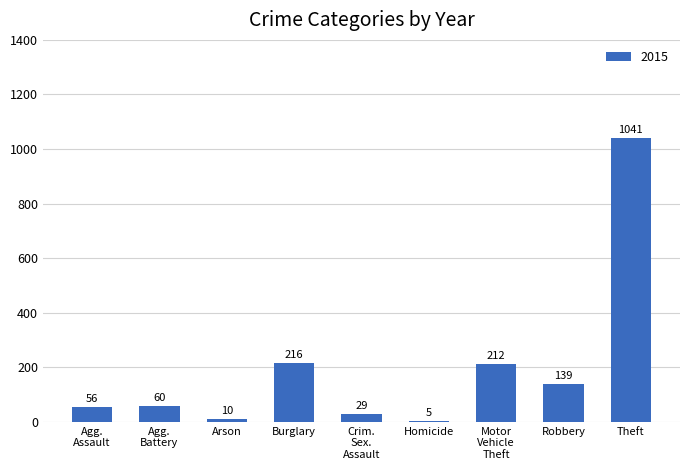

How many bars are there in total?

9